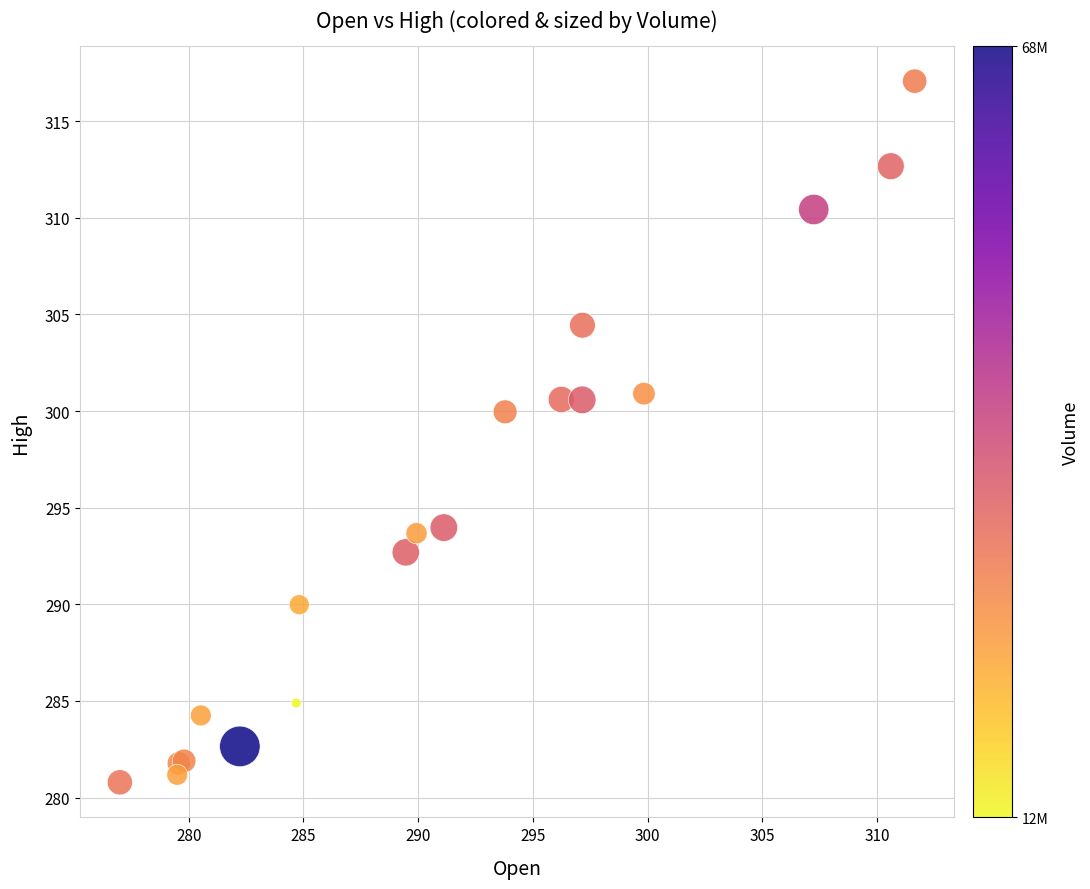

What Y value in the scatter plot is closest to 298?

300.0